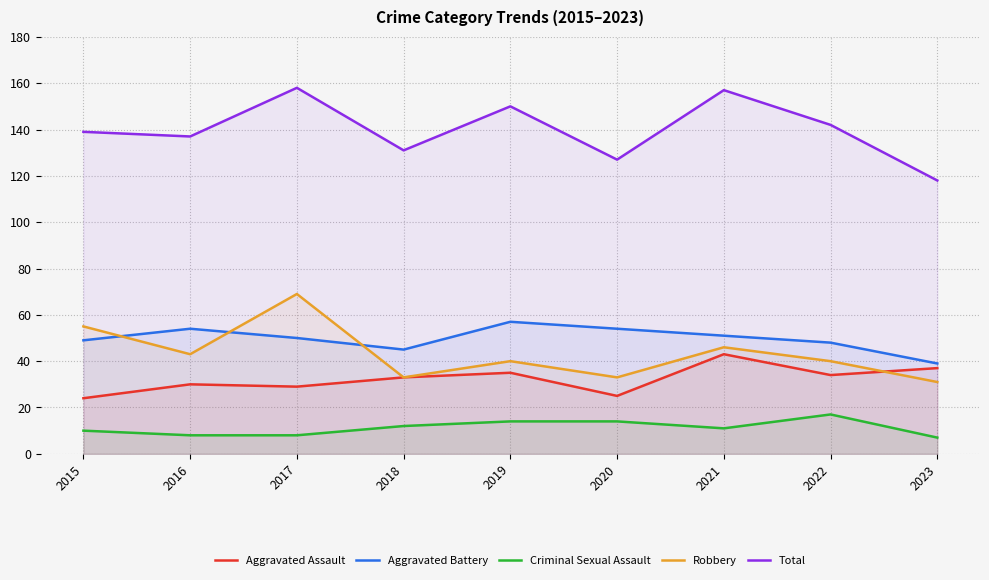

True or false: Criminal Sexual Assault and Aggravated Assault intersect in this chart.

False